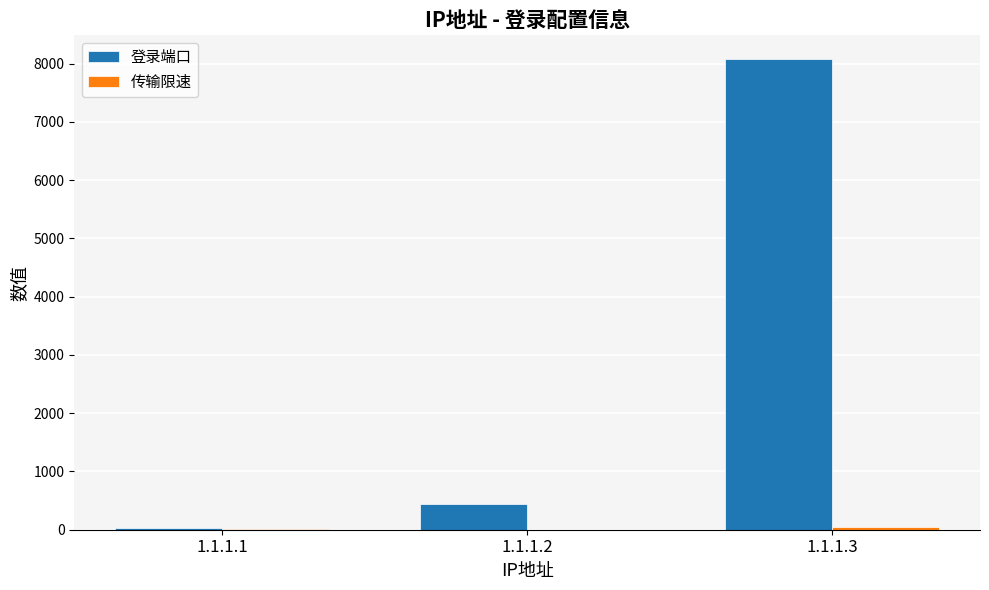

At which label is 登录端口 closest to 4051?

1.1.1.2